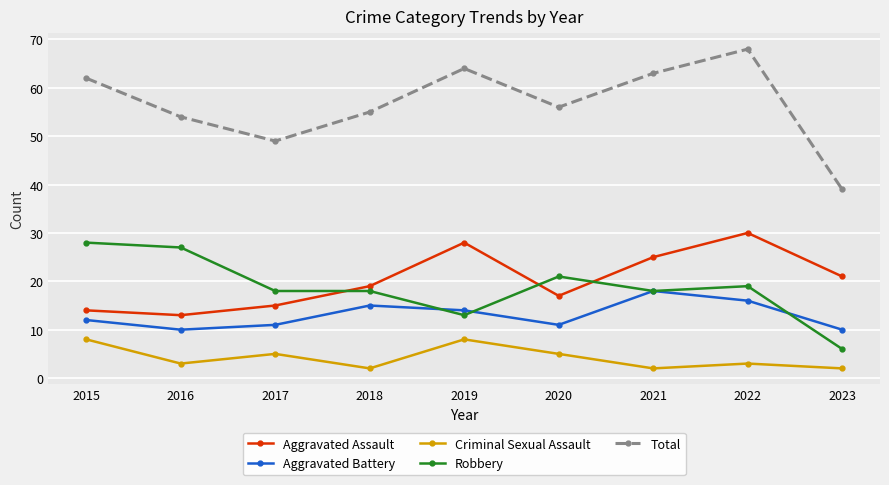

What is the approximate value of Robbery at 2015, to the nearest 5?

30